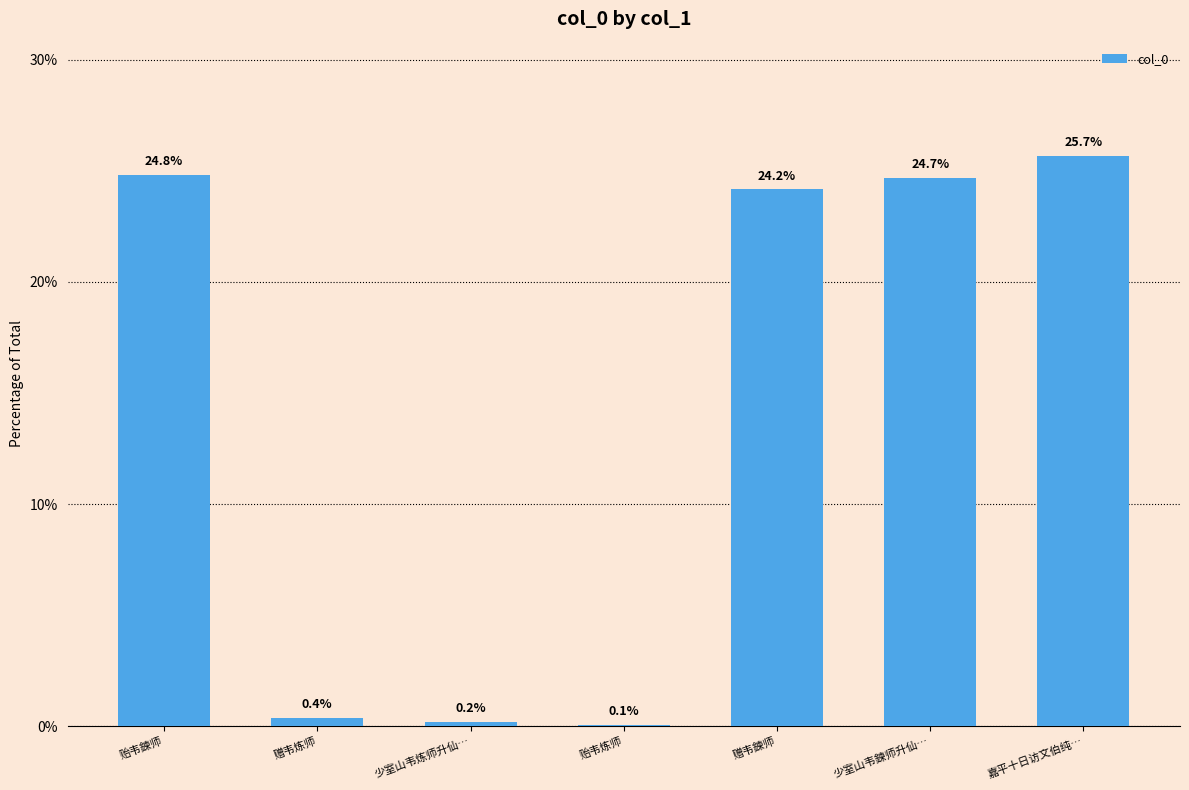

Reading left to right, what are all the values shown in this chart?

24.8	0.4	0.2	0.1	24.2	24.7	25.7